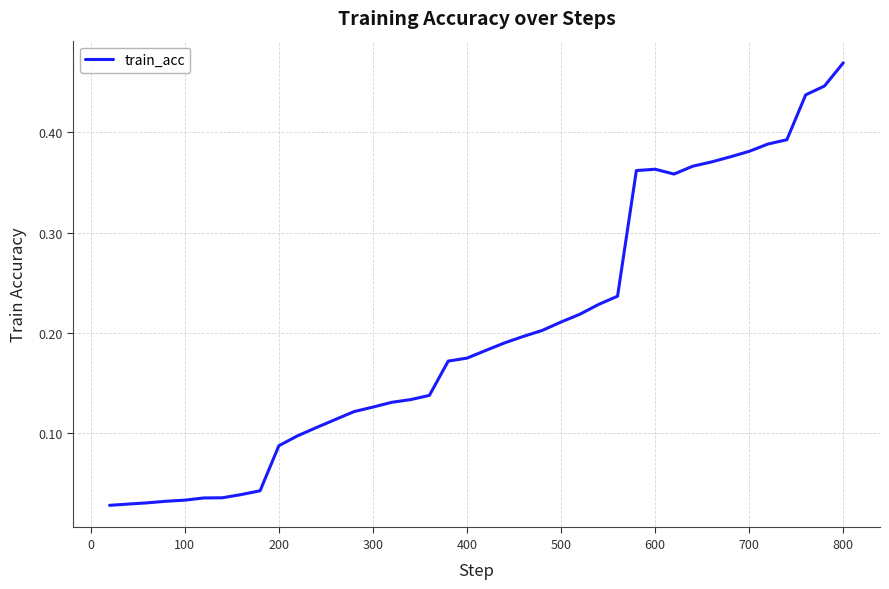

Does the chart display data point markers on the line(s)?

No